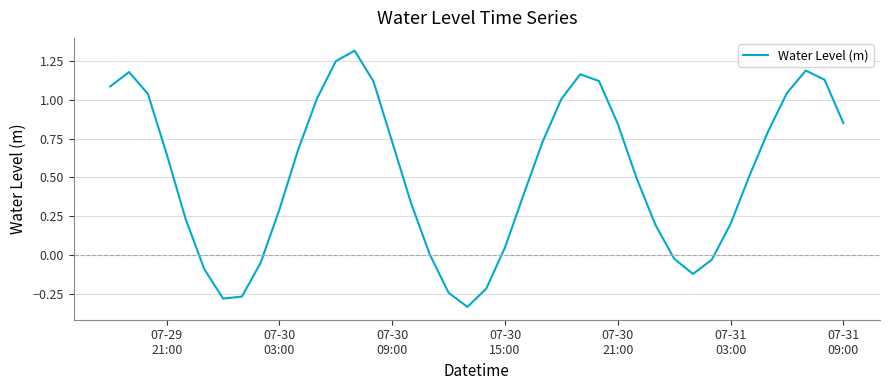

What is the maximum value shown in the chart?

1.3